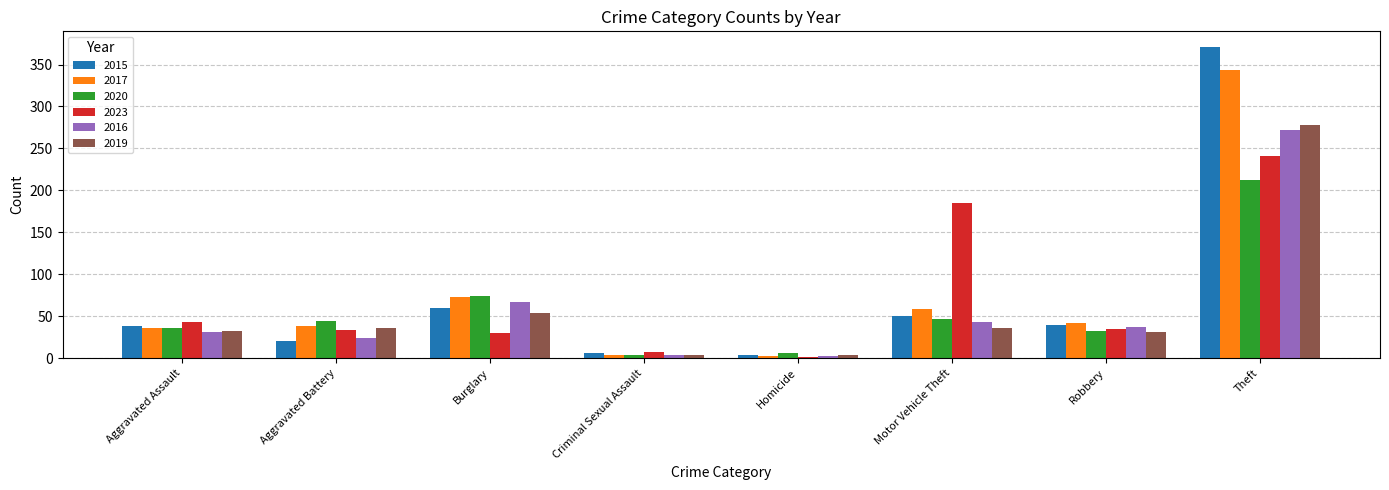

What is the maximum value for 2023?

241